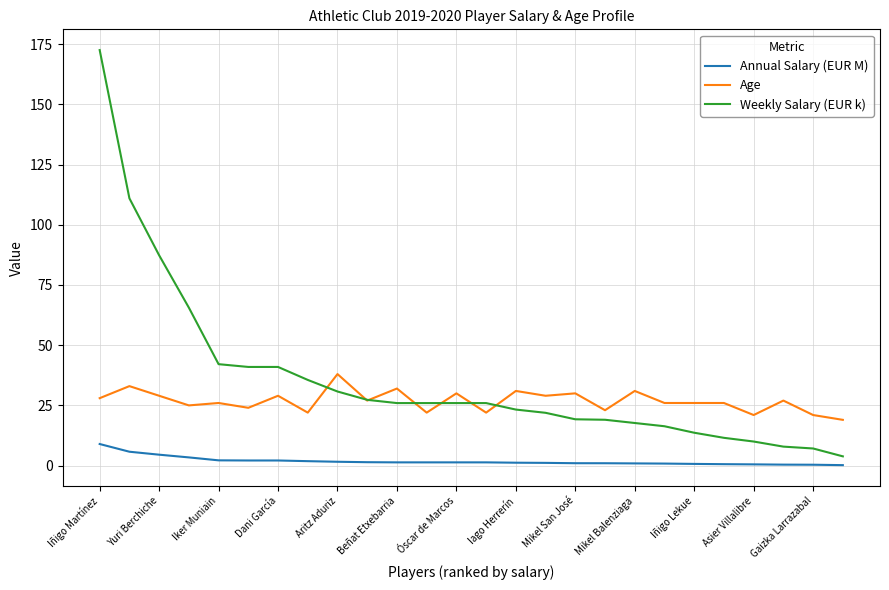

Which series has the largest range (max minus min)?

Weekly Salary (EUR k)